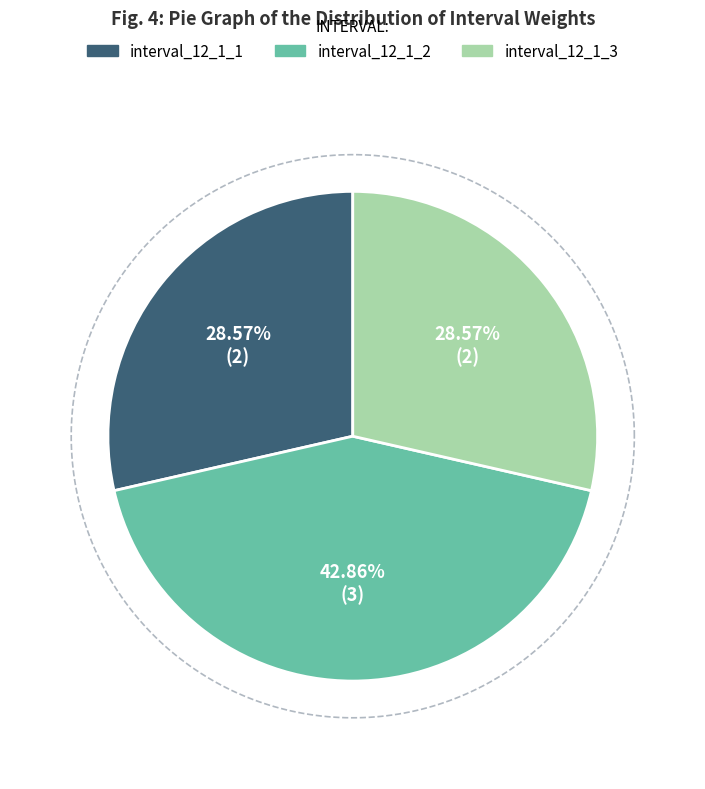

Does interval_12_1_3 account for over 50% of the chart?

No